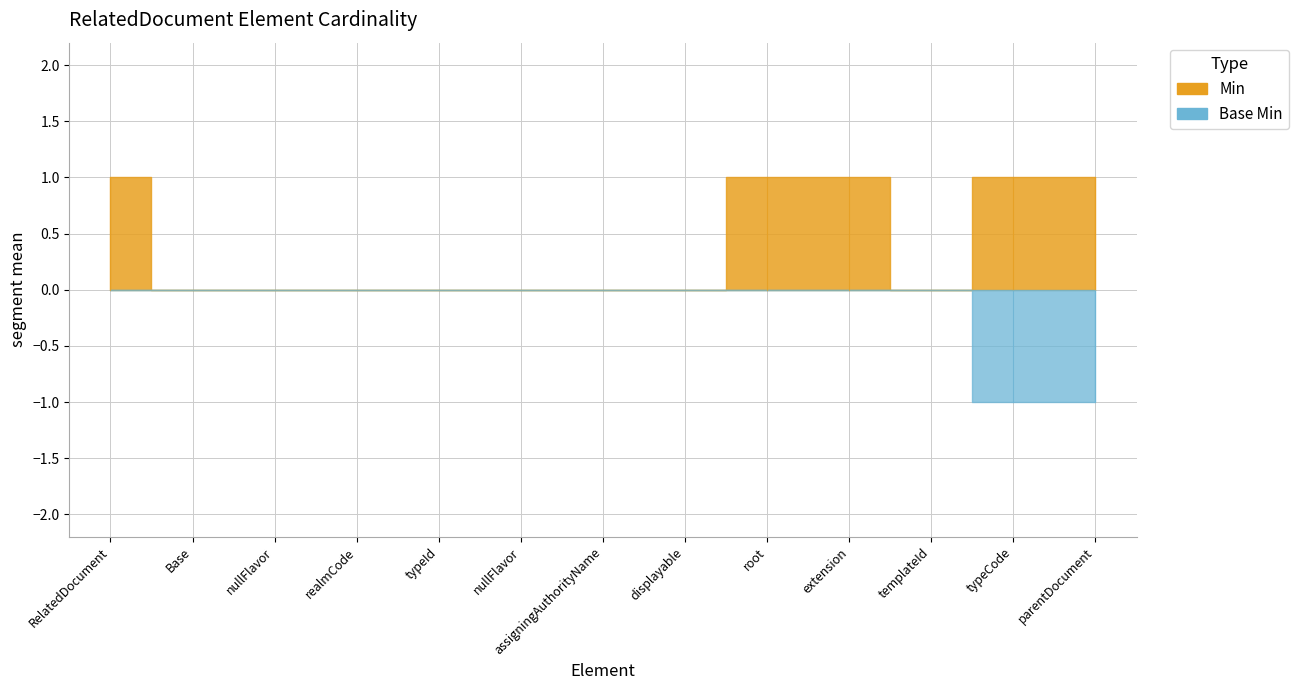

Rank the series by their average value, from lowest to highest.

Base Min, Min